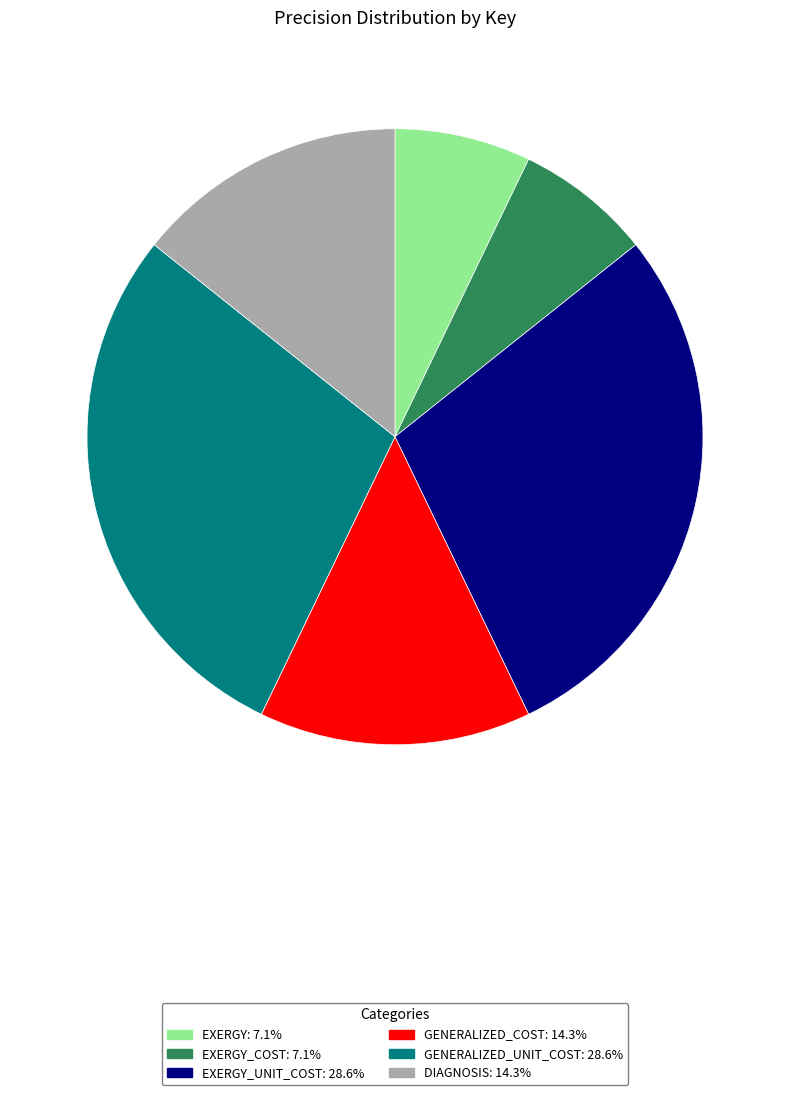

Is there any slice that represents more than half of the pie?

No